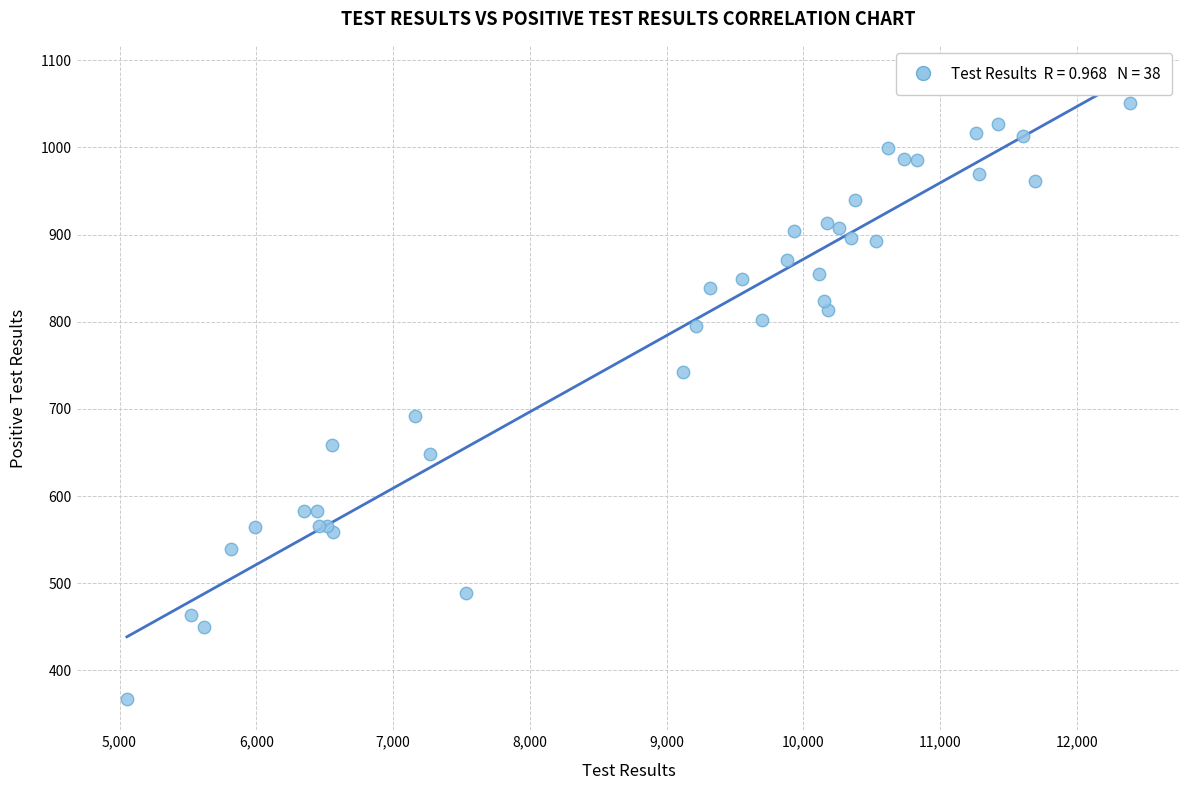

What Y value in the scatter plot is closest to 709?

692